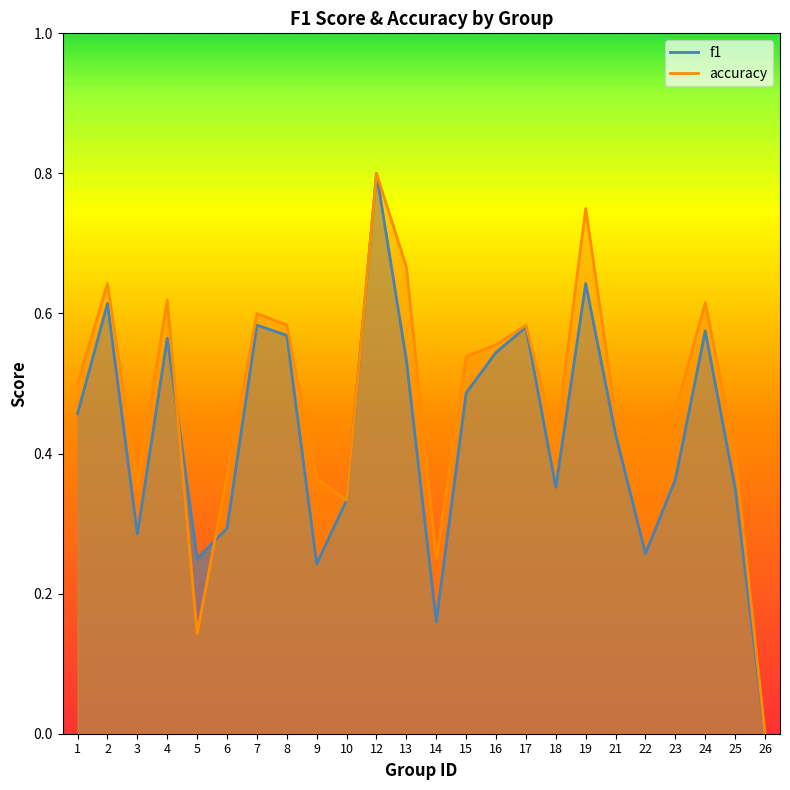

Reading left to right, transcribe all the data shown in this chart.

f1: 0.5	0.6	0.3	0.6	0.2	0.3	0.6	0.6	0.2	0.3	0.8	0.5	0.2	0.5	0.5	0.6	0.4	0.6	0.4	0.3	0.4	0.6	0.3	0.0
accuracy: 0.5	0.6	0.4	0.6	0.1	0.4	0.6	0.6	0.4	0.3	0.8	0.7	0.2	0.5	0.6	0.6	0.4	0.8	0.5	0.4	0.5	0.6	0.4	0.0